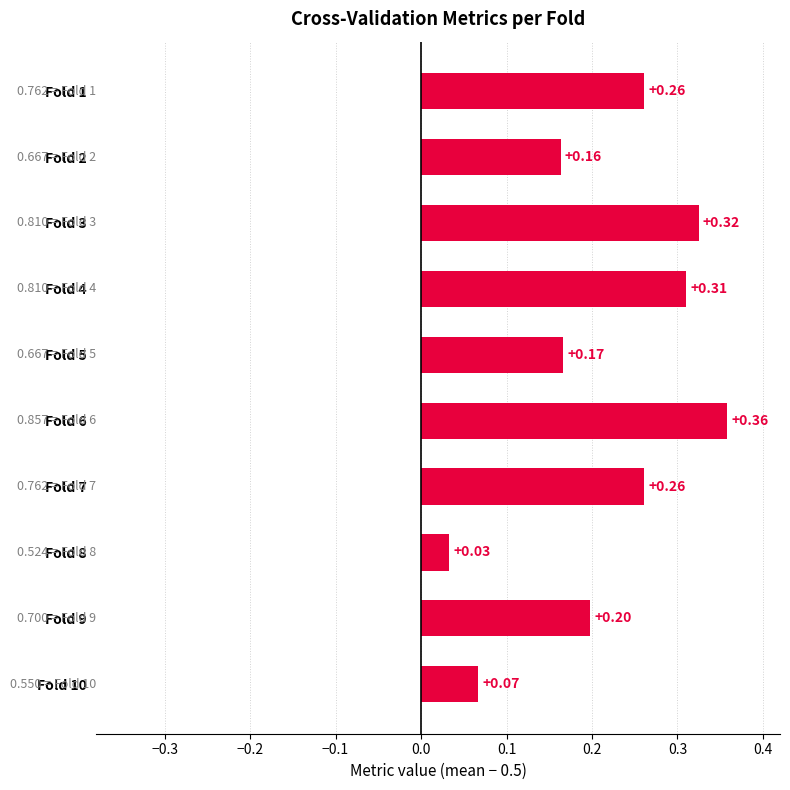

Between Fold 2 and Fold 9, which is larger?

Fold 9